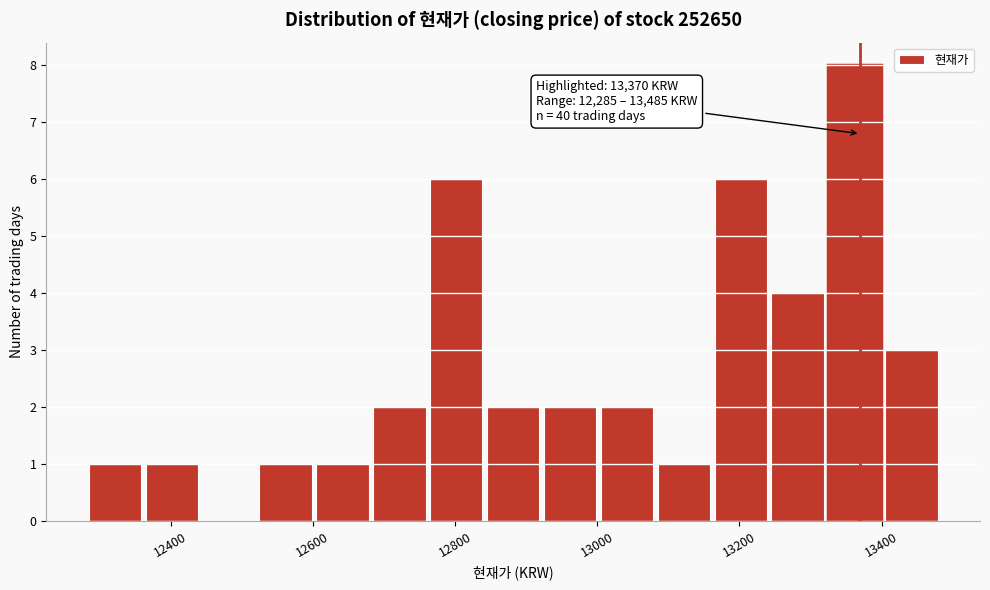

Over which range of the x-axis is the bar tallest?

13325 to 13405